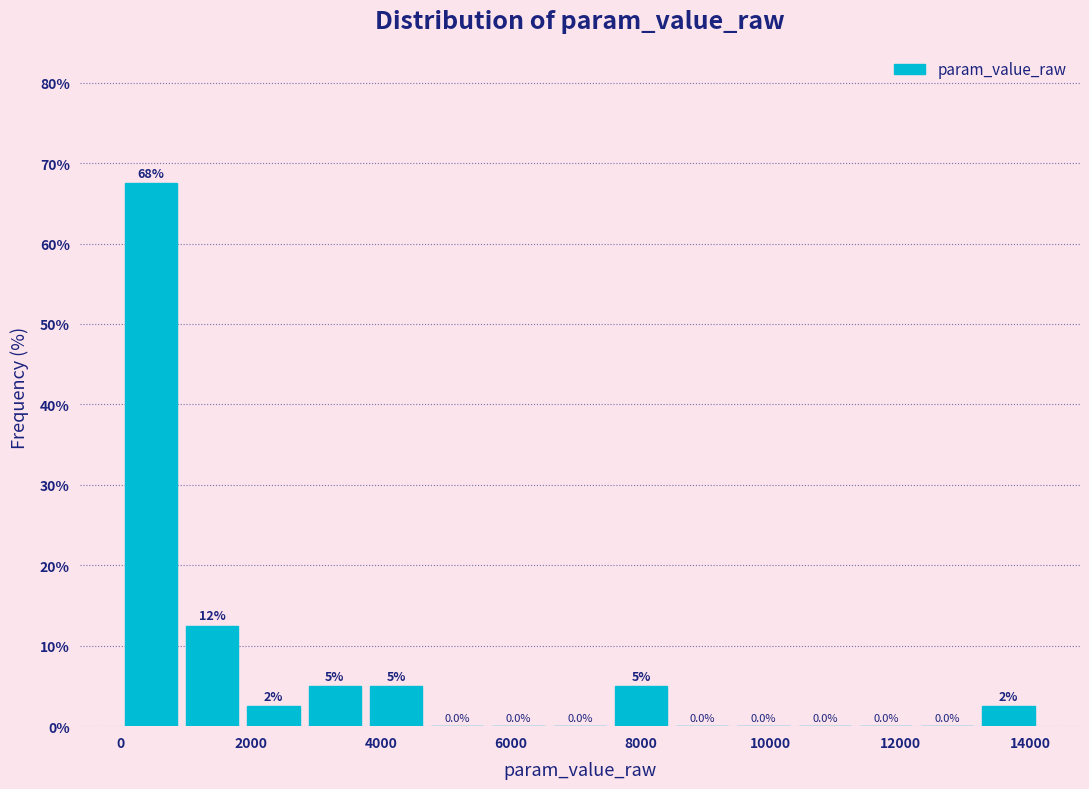

Which range on the x-axis has the tallest bar?

0 to 1000